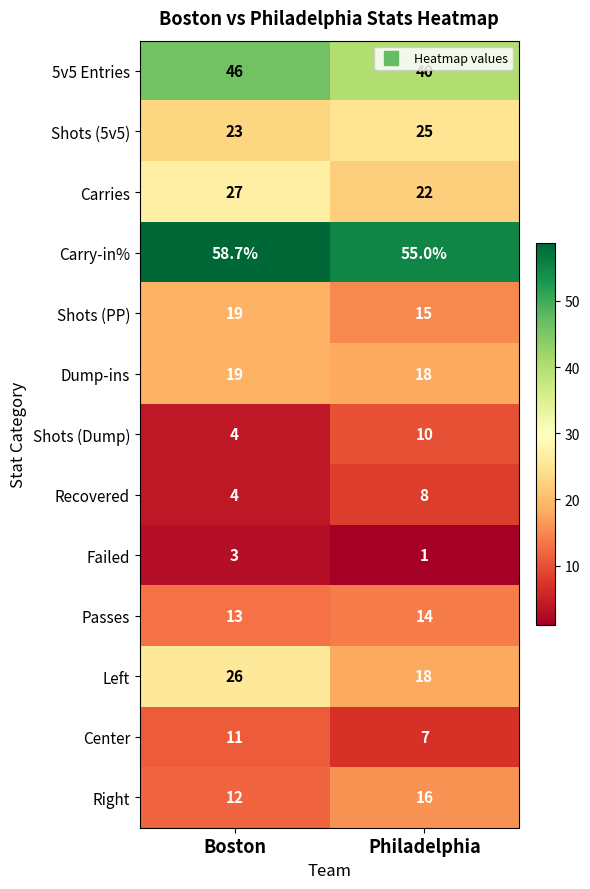

At how many categories does at least one series exceed 56?

1